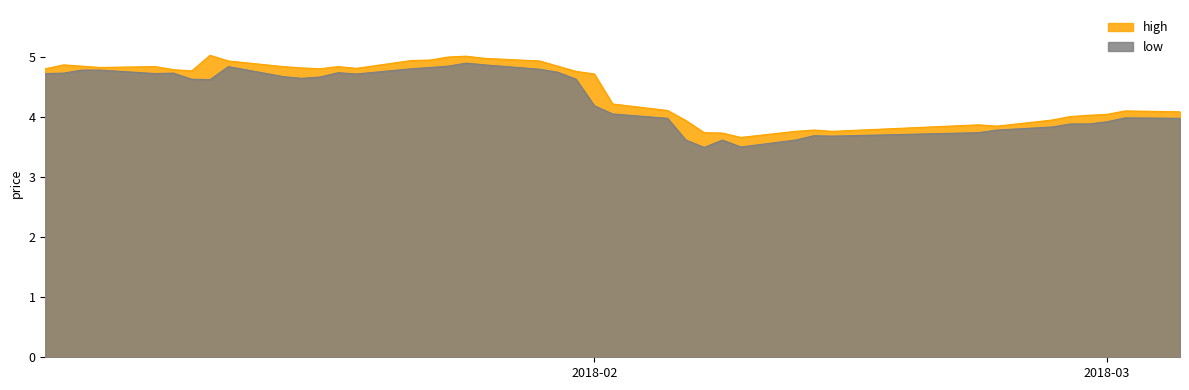

True or false: high and close intersect in this chart.

False